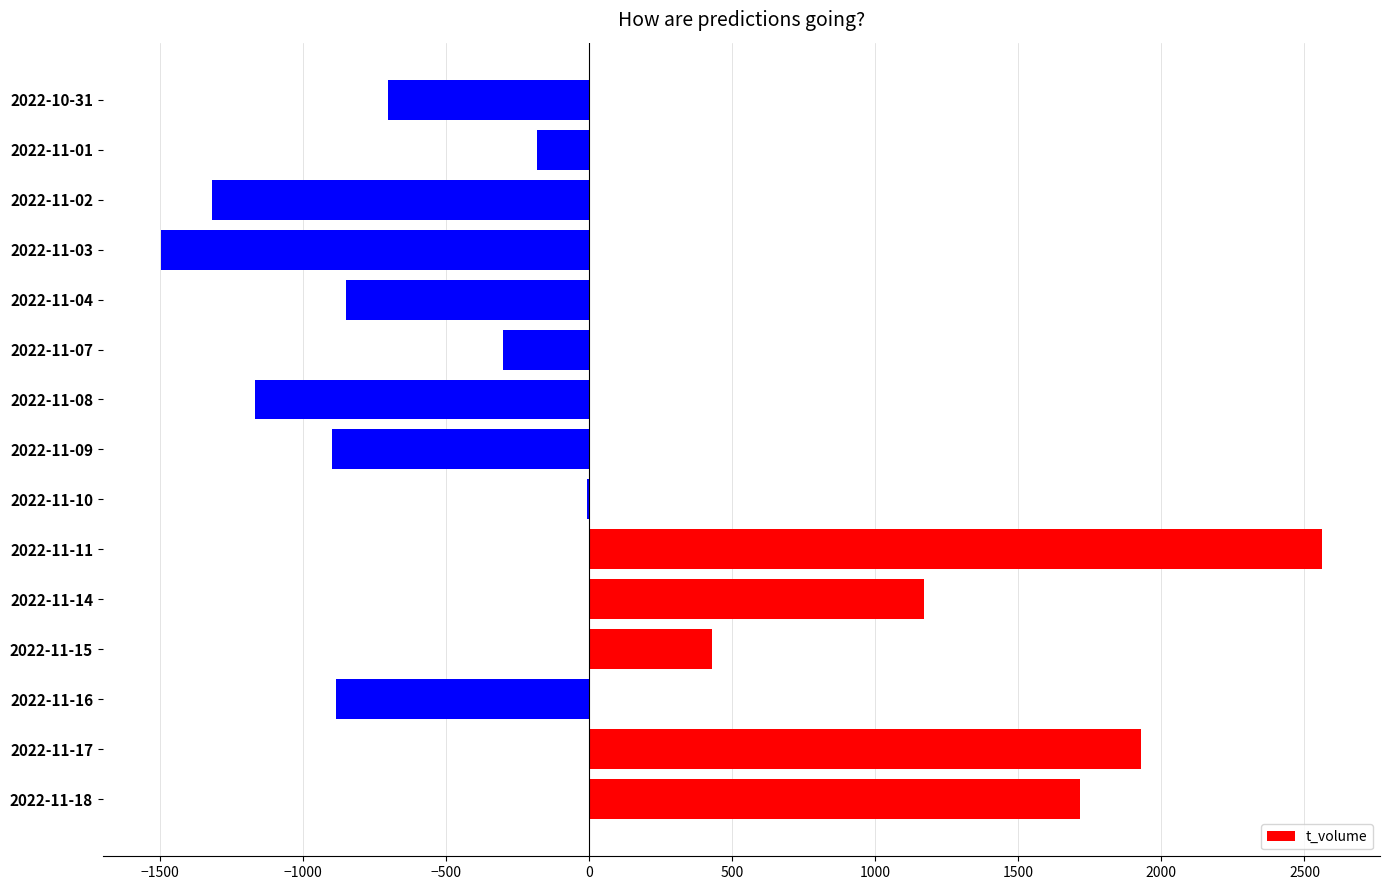

The value at 2022-11-04 is -1228.8. True or false?

False